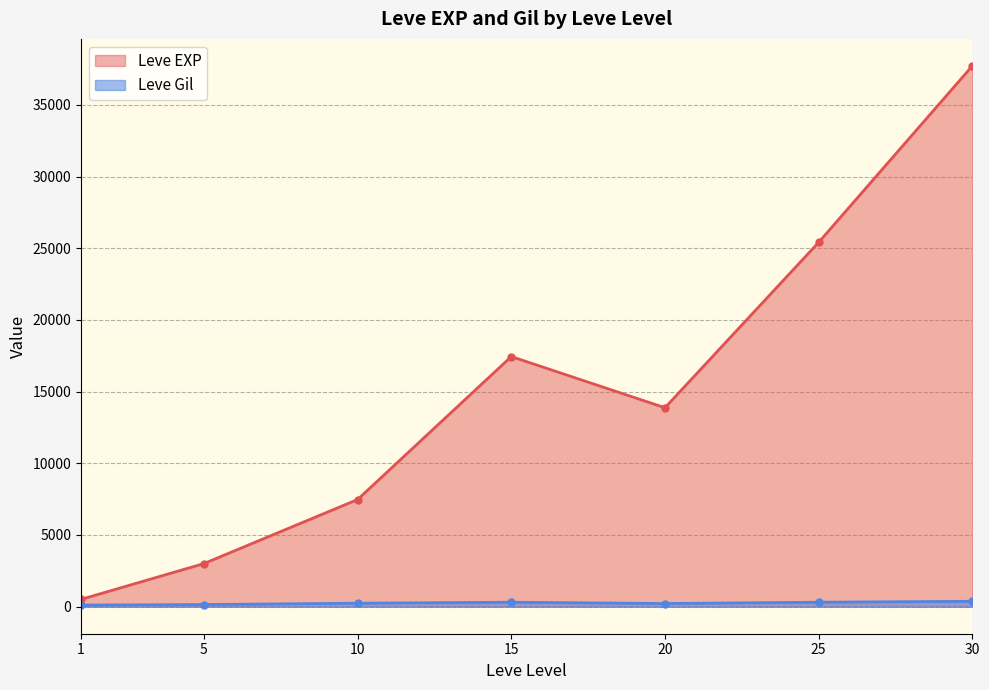

Which series has the largest total across all categories?

Leve EXP